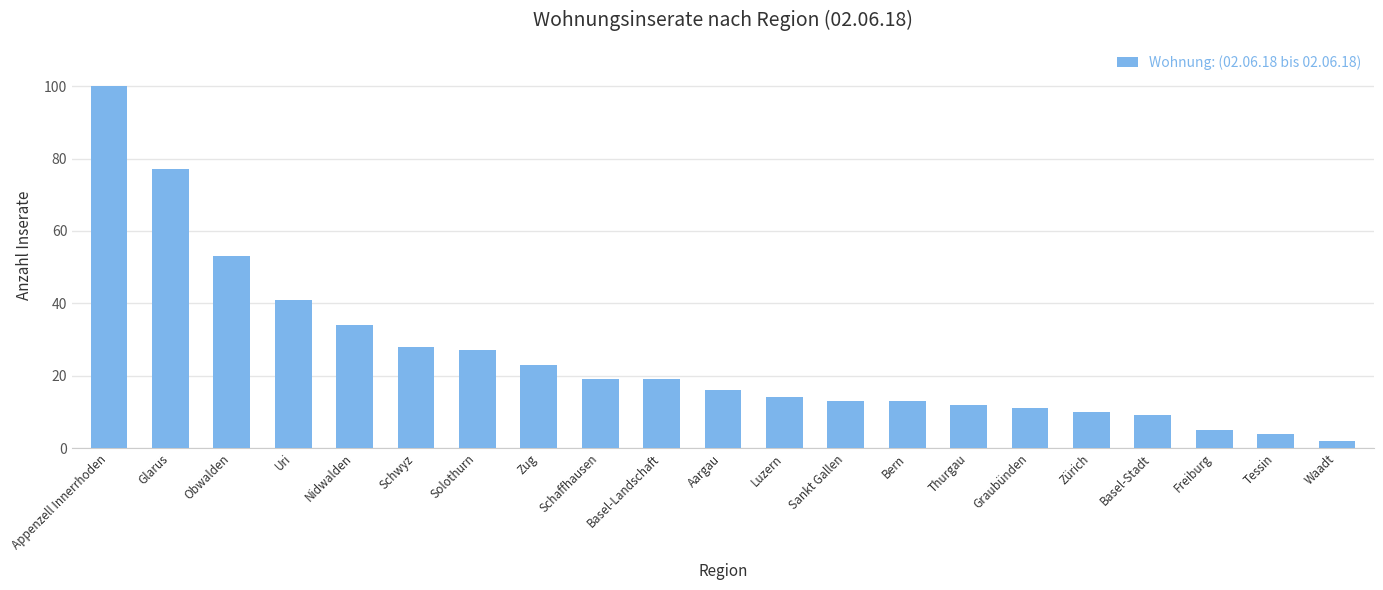

At which category does the chart reach its peak across all series?

Appenzell Innerrhoden